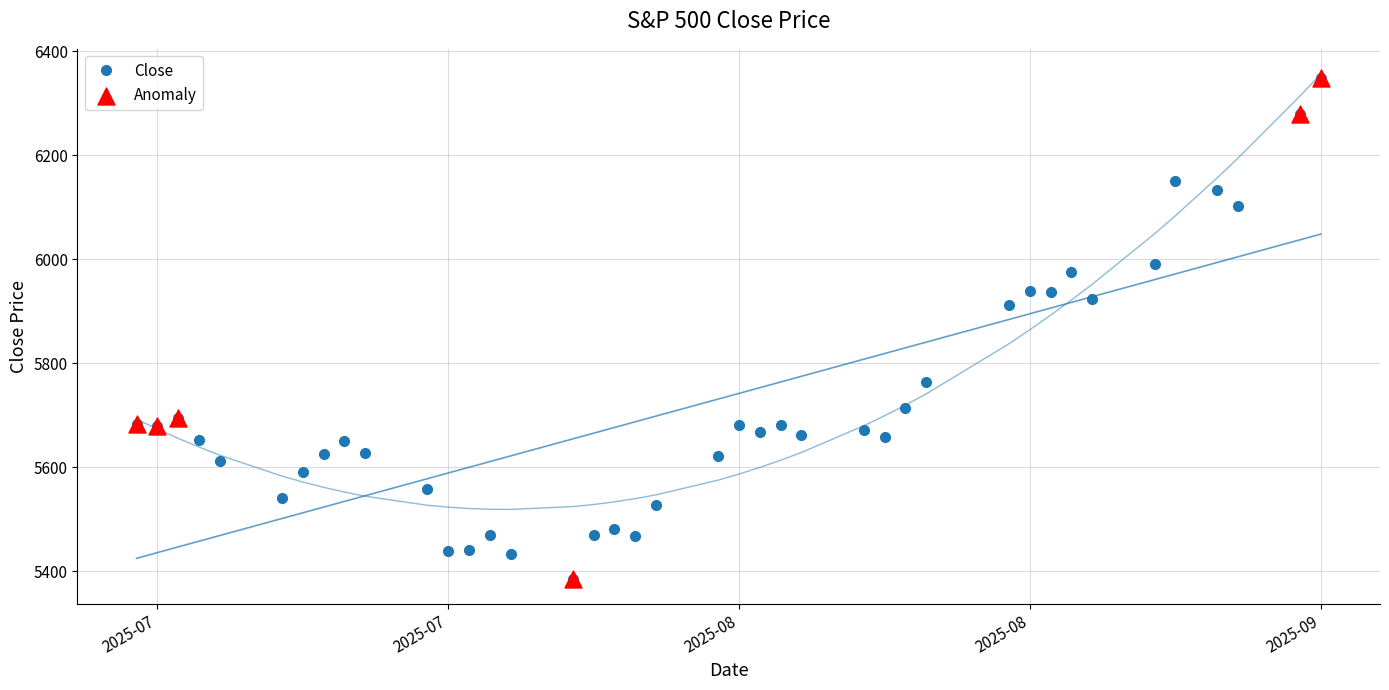

What is the change in value from 06-08-2025 to 25-07-2025?

-235.0